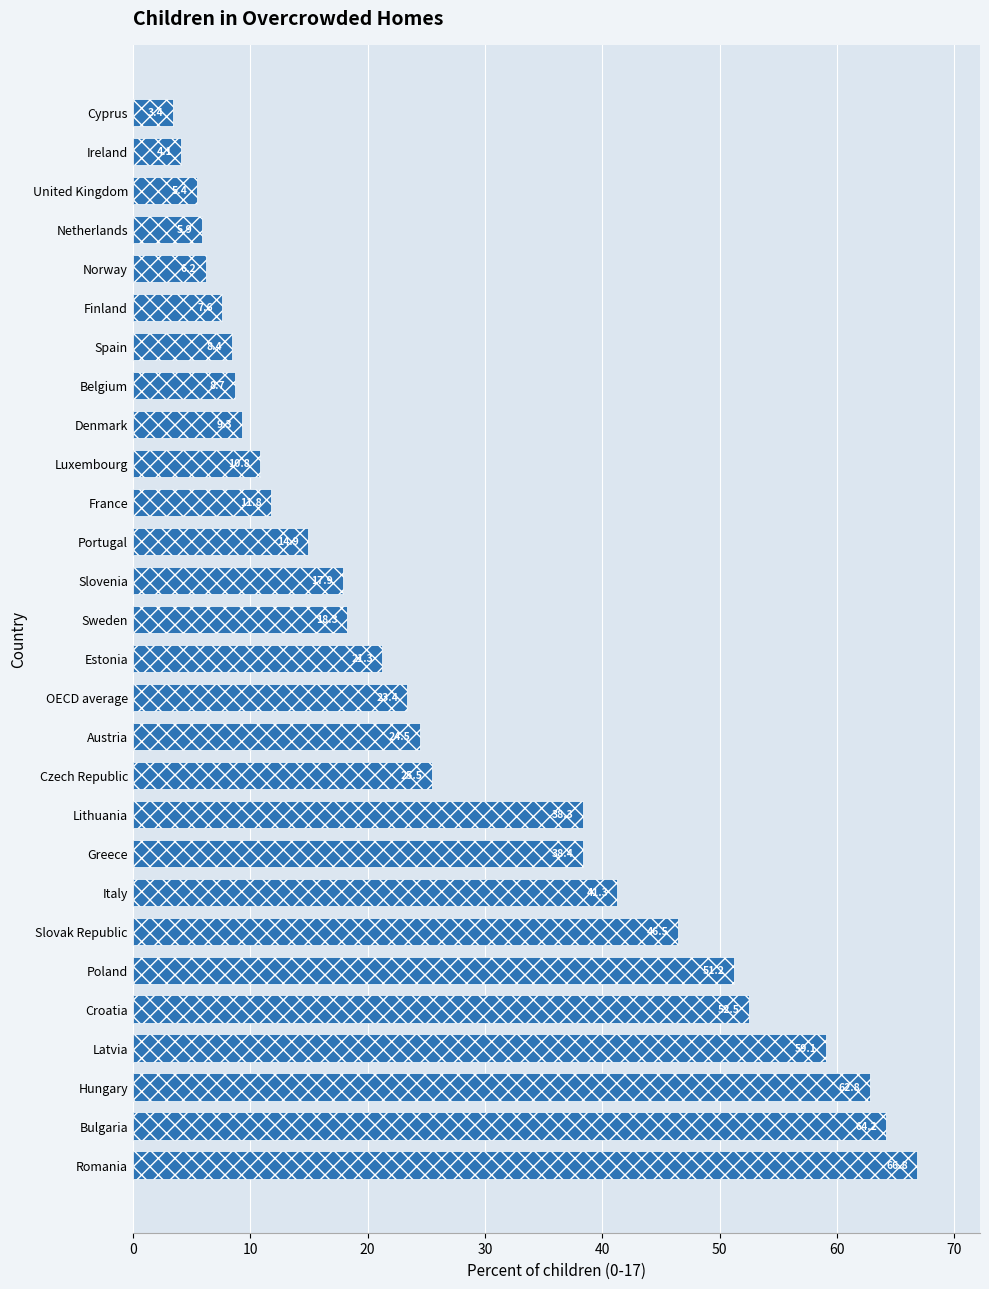

Reading top to bottom, transcribe all the data shown in this chart.

Cyprus=3.4	Ireland=4.1	United Kingdom=5.4	Netherlands=5.9	Norway=6.2	Finland=7.6	Spain=8.4	Belgium=8.7	Denmark=9.3	Luxembourg=10.8	France=11.8	Portugal=14.9	Slovenia=17.9	Sweden=18.3	Estonia=21.3	OECD average=23.4	Austria=24.5	Czech Republic=25.5	Lithuania=38.3	Greece=38.4	Italy=41.3	Slovak Republic=46.5	Poland=51.2	Croatia=52.5	Latvia=59.1	Hungary=62.8	Bulgaria=64.2	Romania=66.8